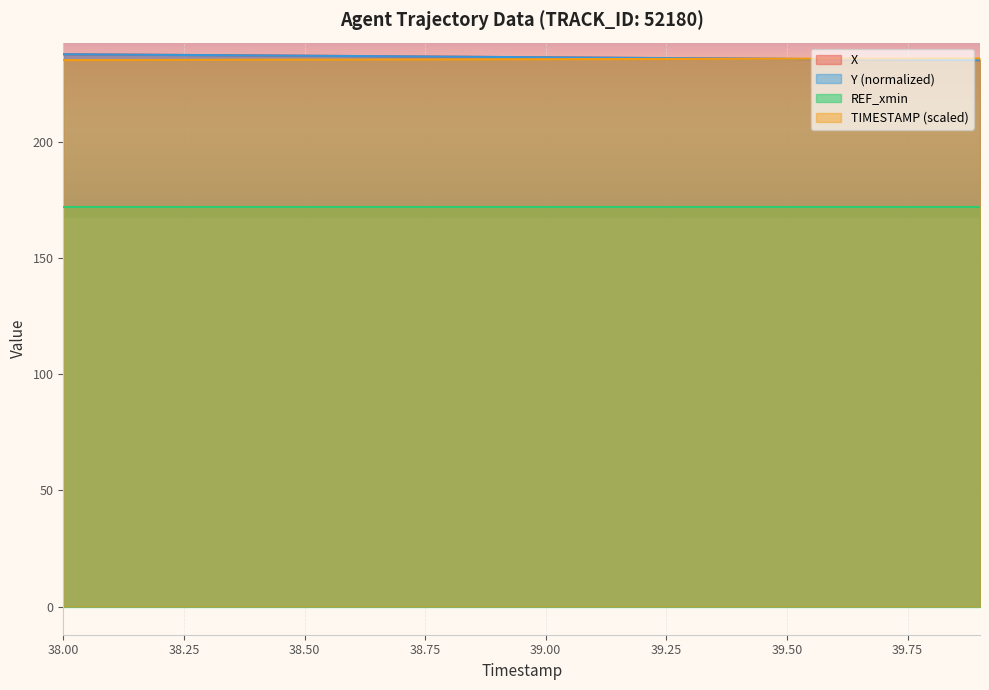

At which label is X closest to 236?

39.3